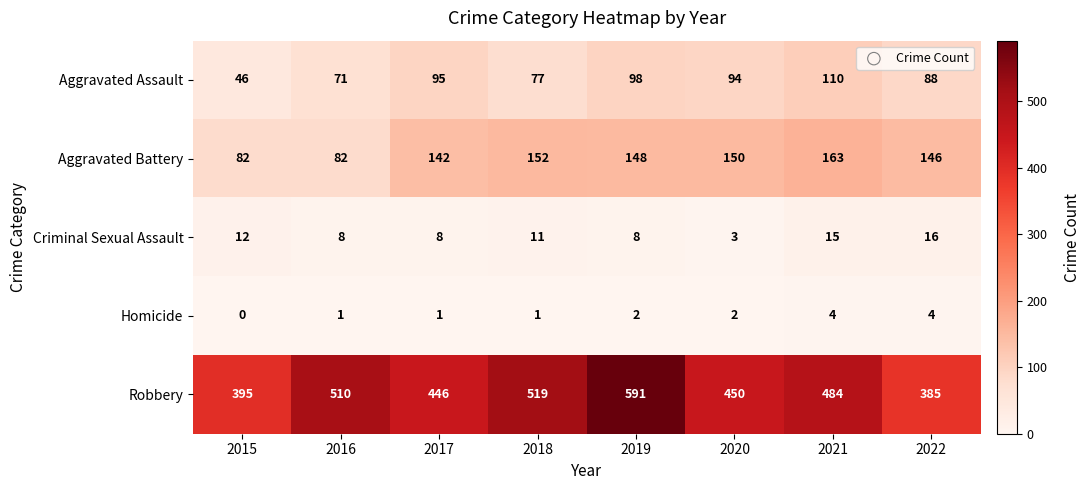

The Criminal Sexual Assault series shows 13 at 2019. True or false?

False